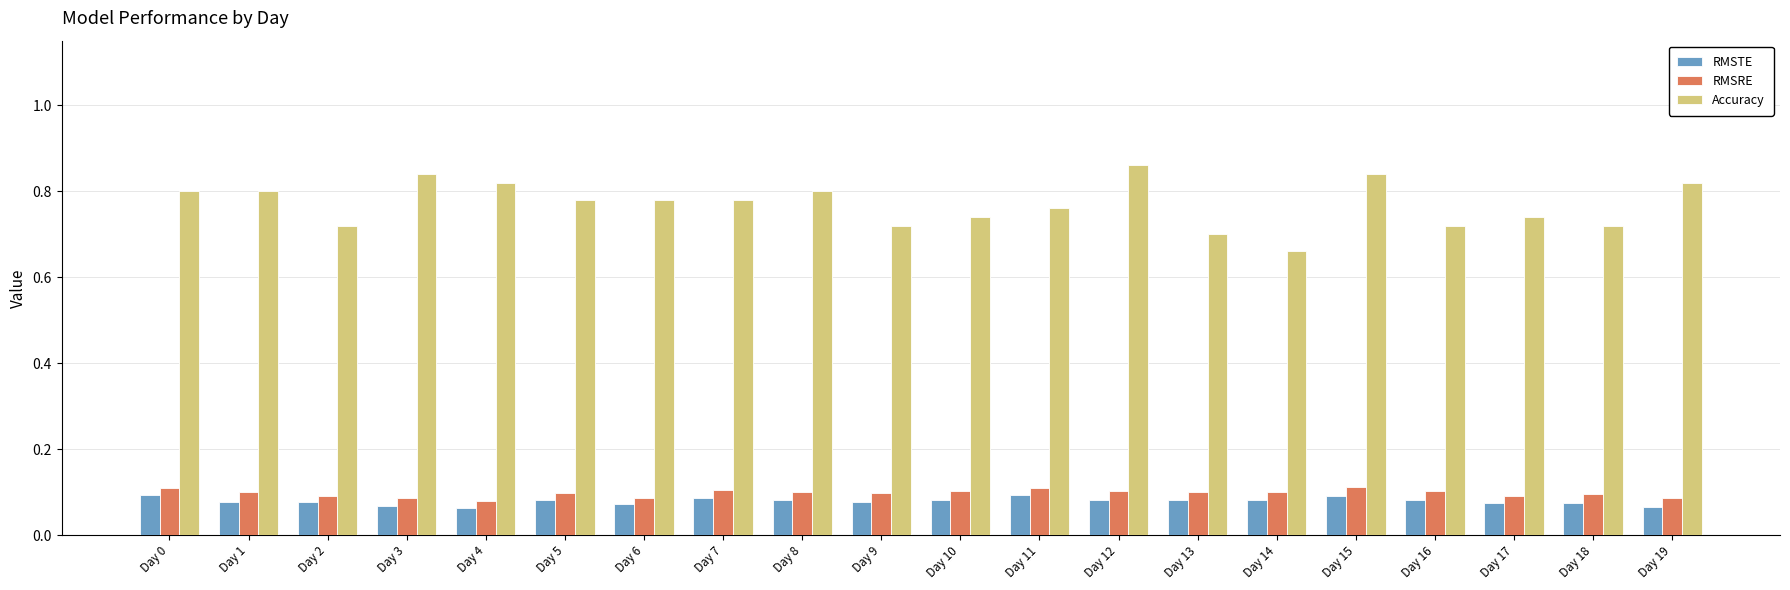

What is the sum of all RMSTE values?

1.6